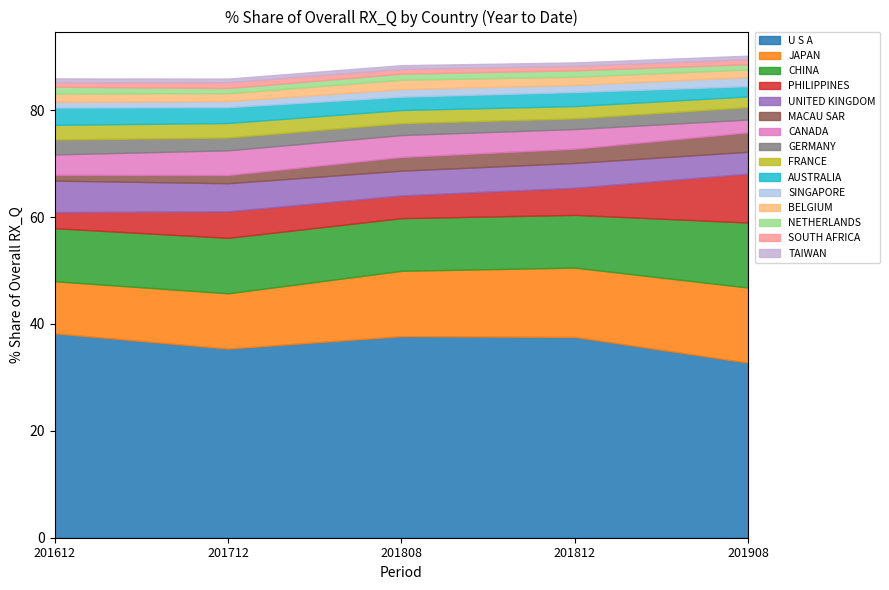

Is it true that 201908_% Share equals 14.1 at JAPAN?

True